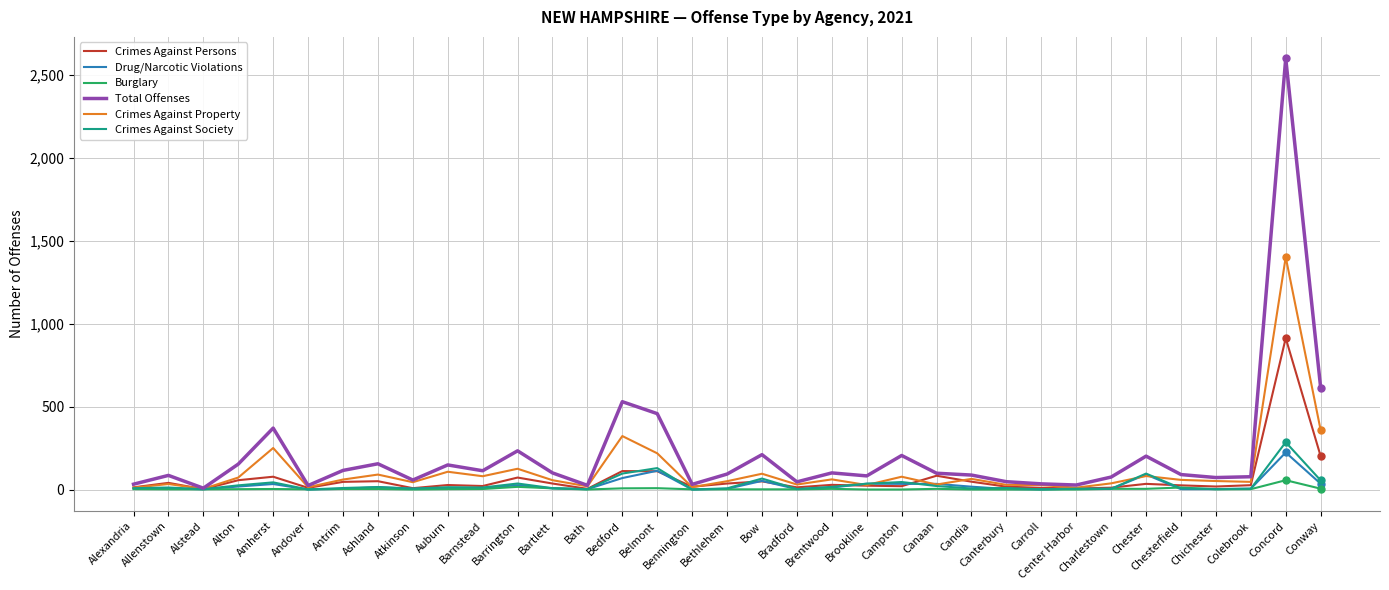

Which series has the largest range (max minus min)?

Total Offenses